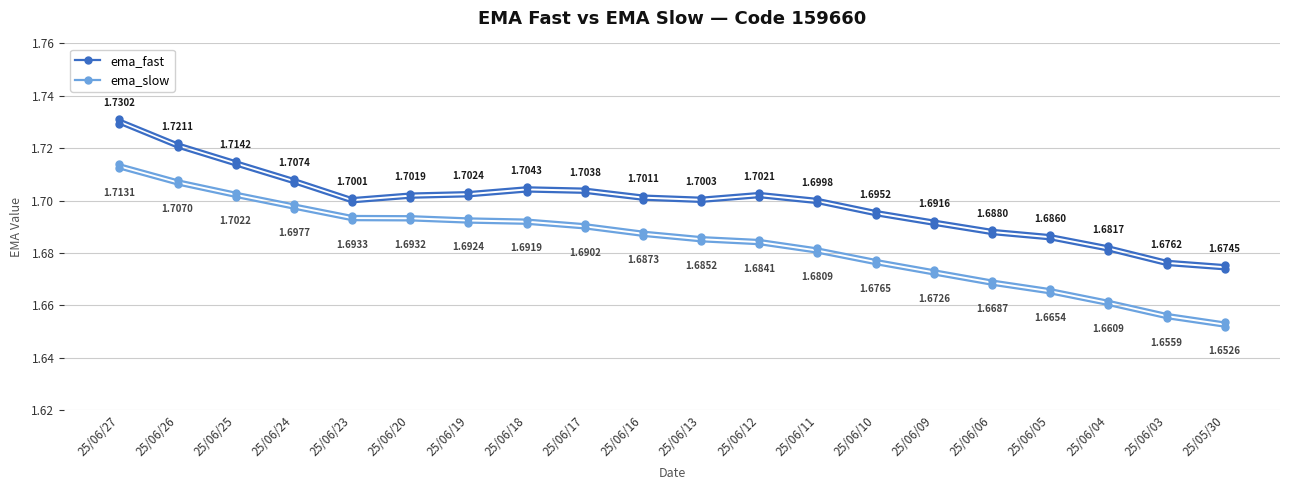

What is the smallest value displayed?

1.7